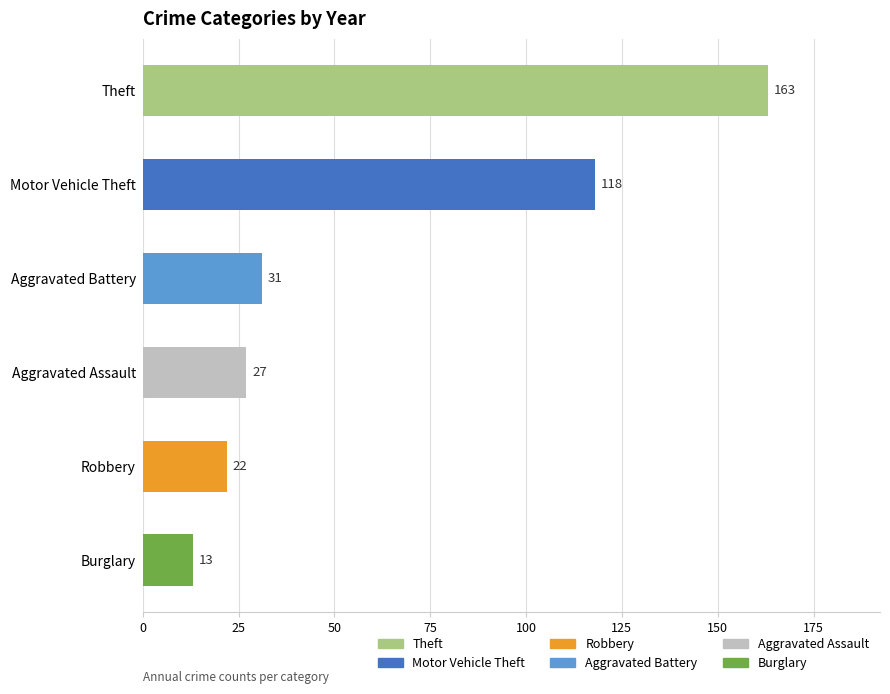

What is the difference between the values at Motor Vehicle Theft and Aggravated Battery?

87